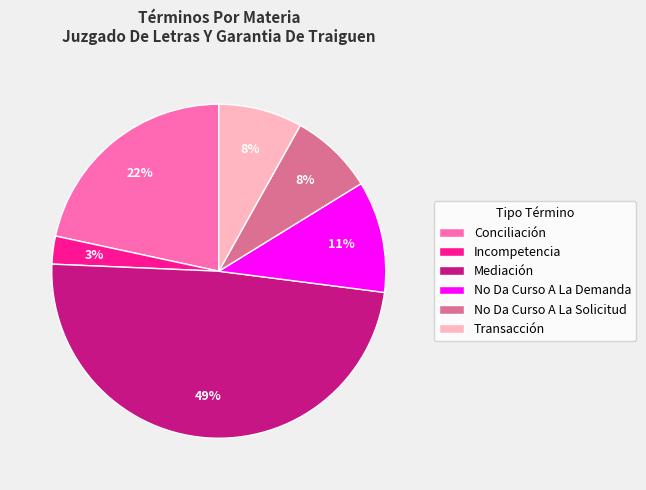

What percentage is the No Da Curso A La Solicitud slice, to the nearest percent?

8%